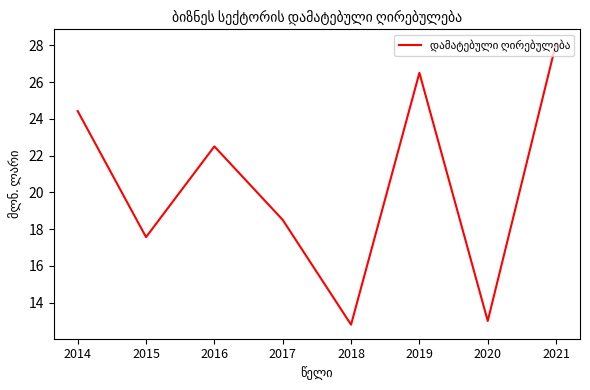

At which category does the data reach its first local valley?

2015